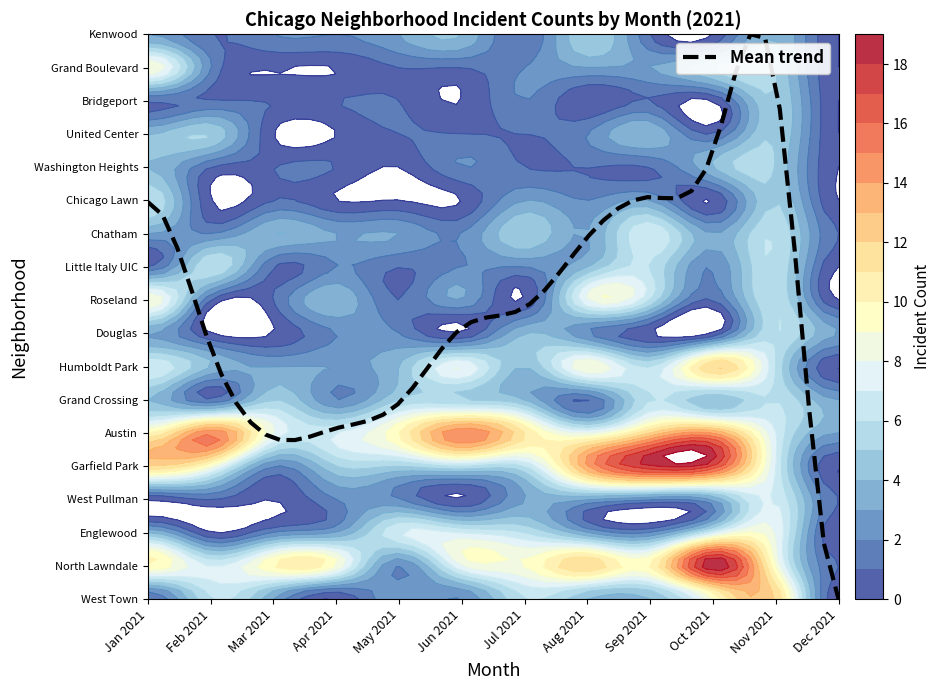

What is the sum of the Chicago Lawn values at 5 and 6?

3